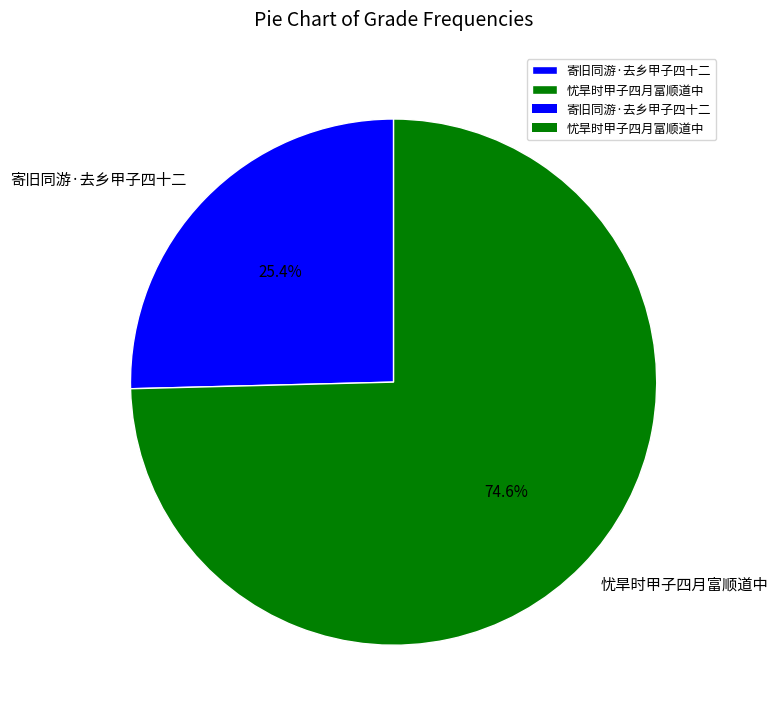

Do 寄旧同游·去乡甲子四十二 and 忧旱时甲子四月富顺道中 together represent more than half of the pie?

Yes